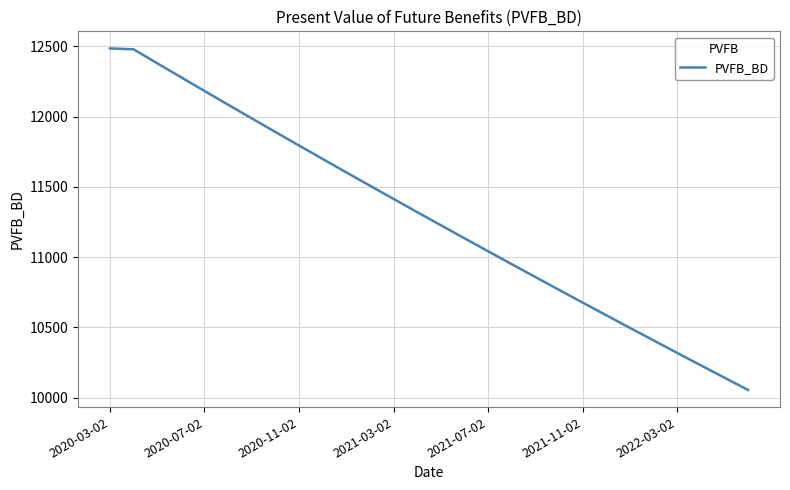

How many lines are shown in the chart?

1